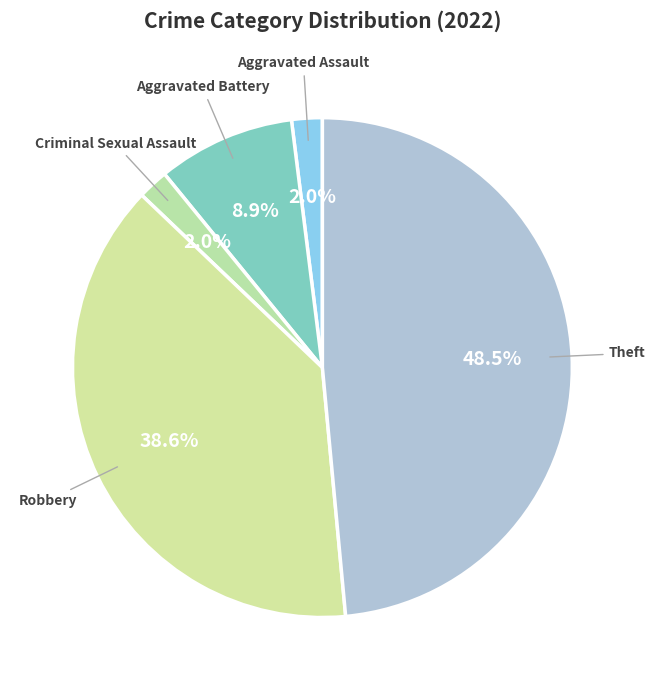

Is it true that Criminal Sexual Assault is 2% of the pie?

True